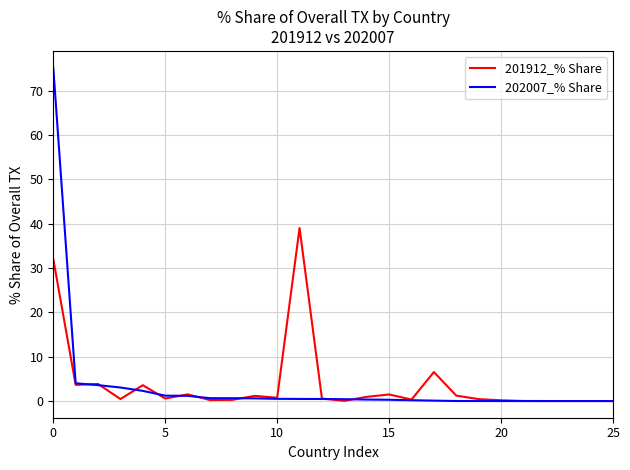

Which series has the widest spread of values?

202007_% Share